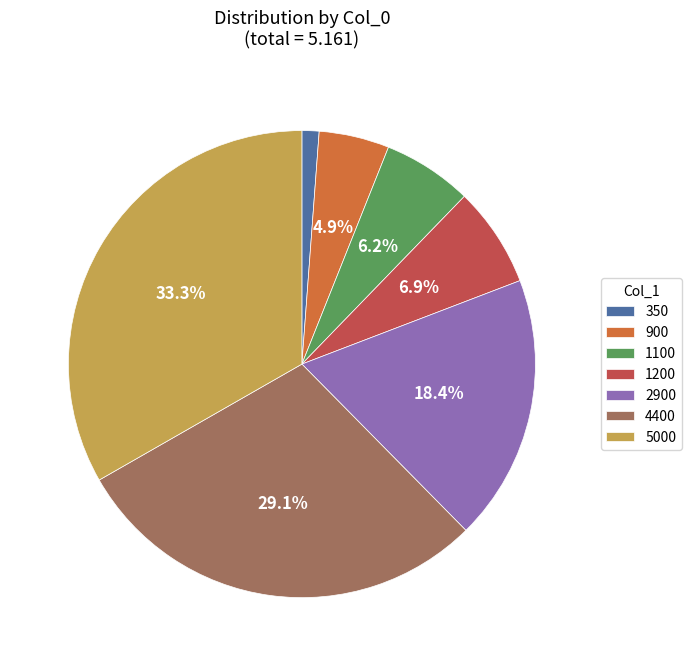

To the nearest percent, what percentage of the pie is 5000?

33%